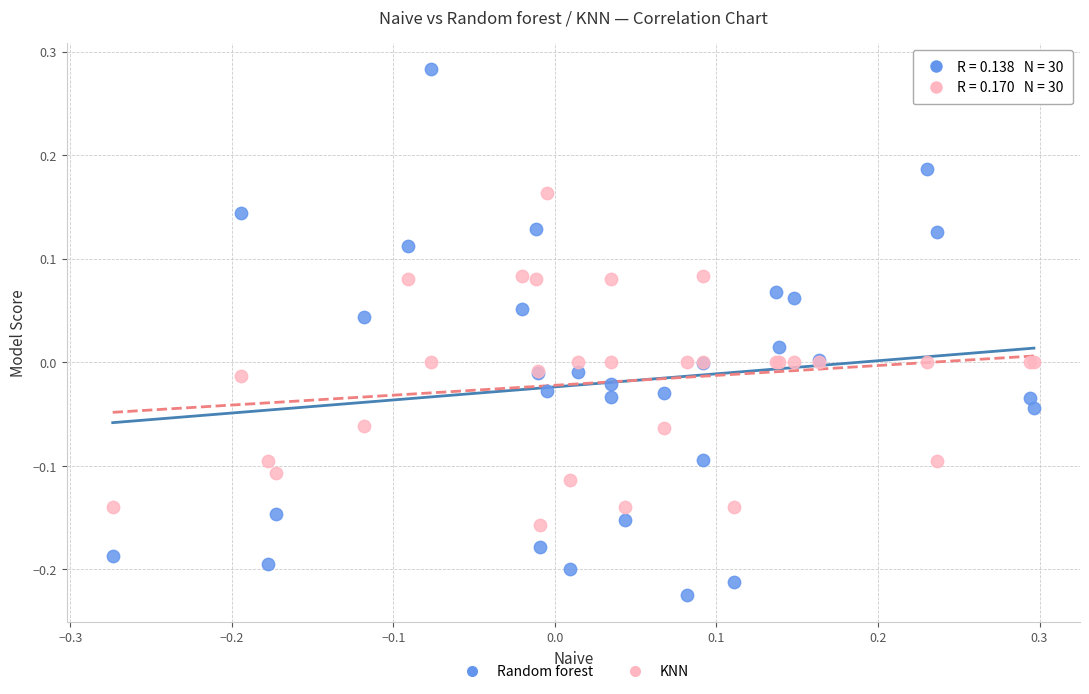

What is the X range (max minus min) for the scatter plot?

0.6